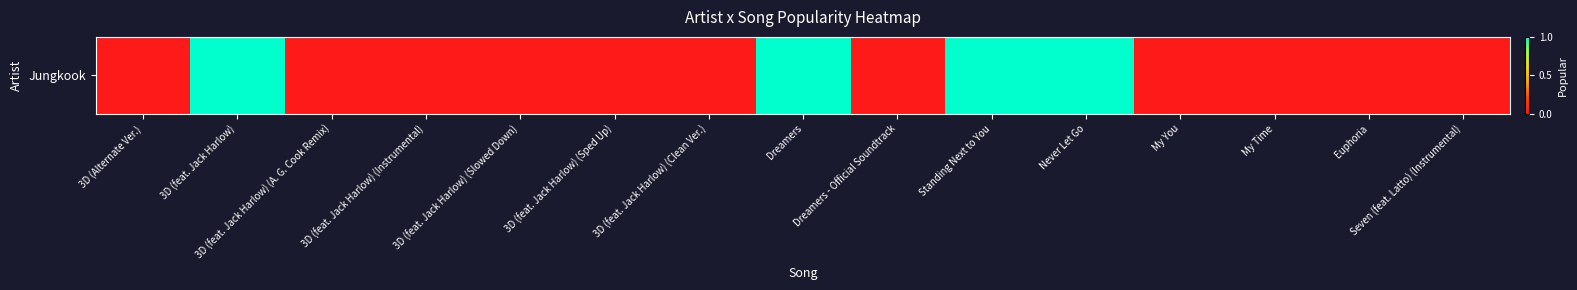

What is the maximum value shown in the chart?

1